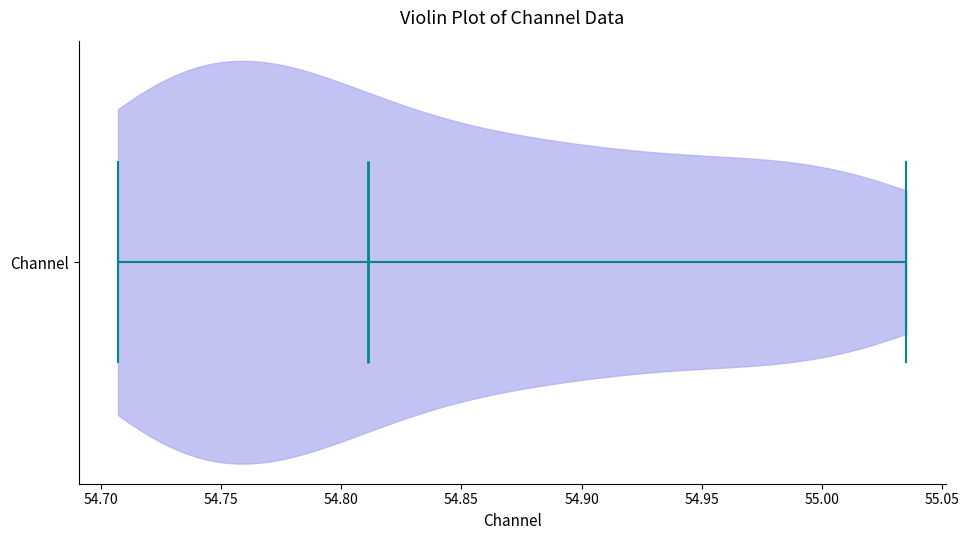

Read this violin plot against the x-axis: where its median line is, and the lowest and highest points the violin reaches. The values are not printed on the chart, so give them approximately, as read against the axis.

median line 54.810, lowest point 54.705, highest point 55.035